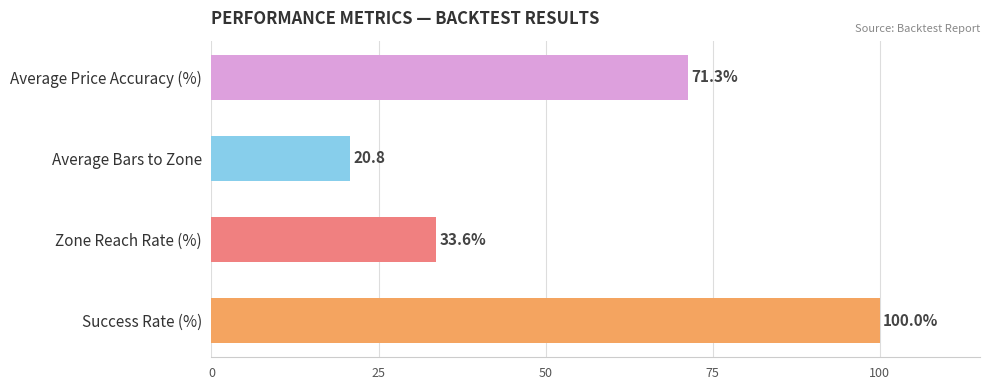

Rank the categories by value from highest to lowest.

Success Rate (%), Average Price Accuracy (%), Zone Reach Rate (%), Average Bars to Zone